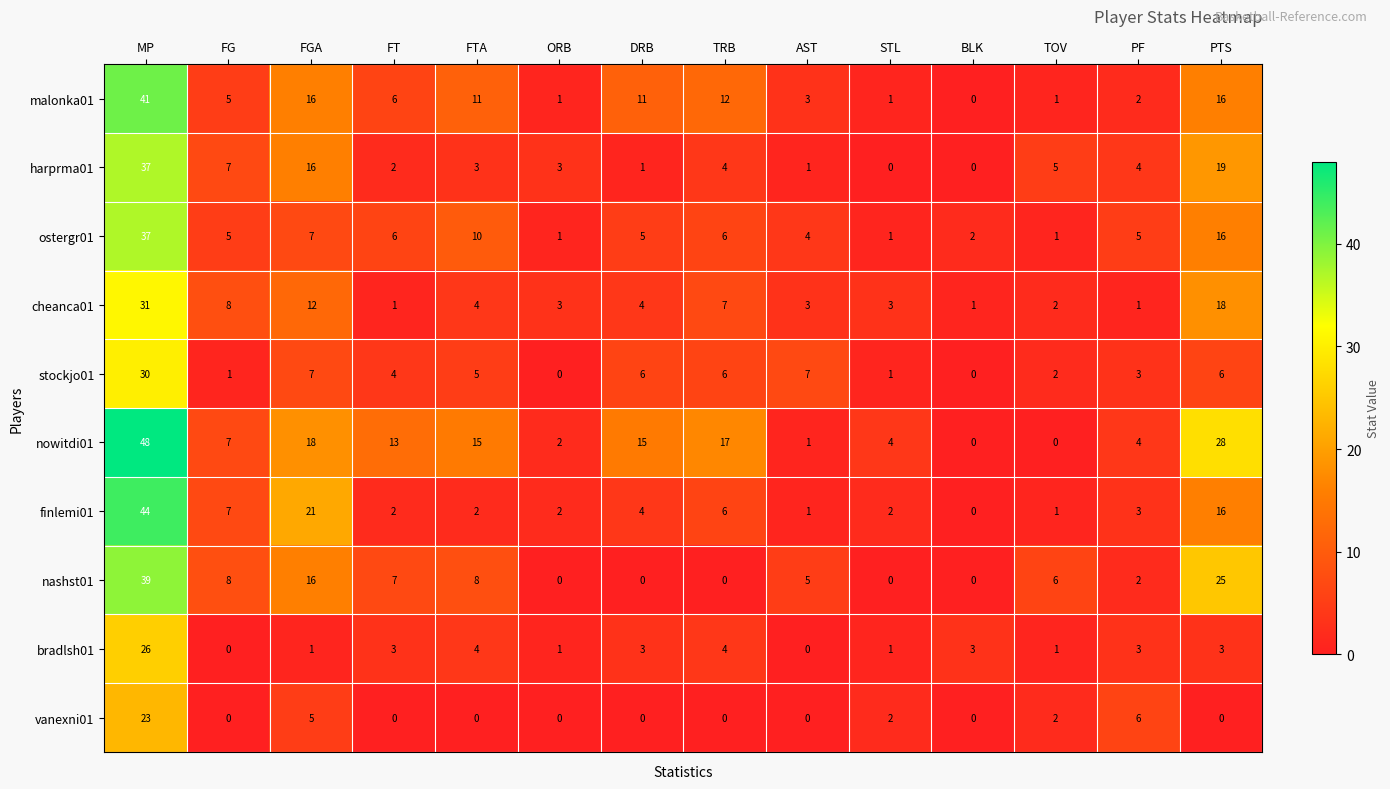

Which category has the highest value in the malonka01 series?

MP